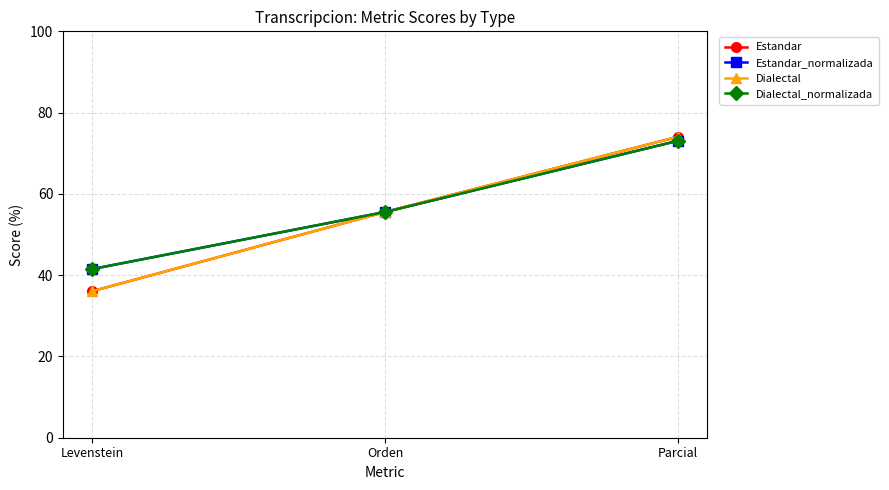

The Estandar_normalizada series shows 86.6 at Orden. True or false?

False